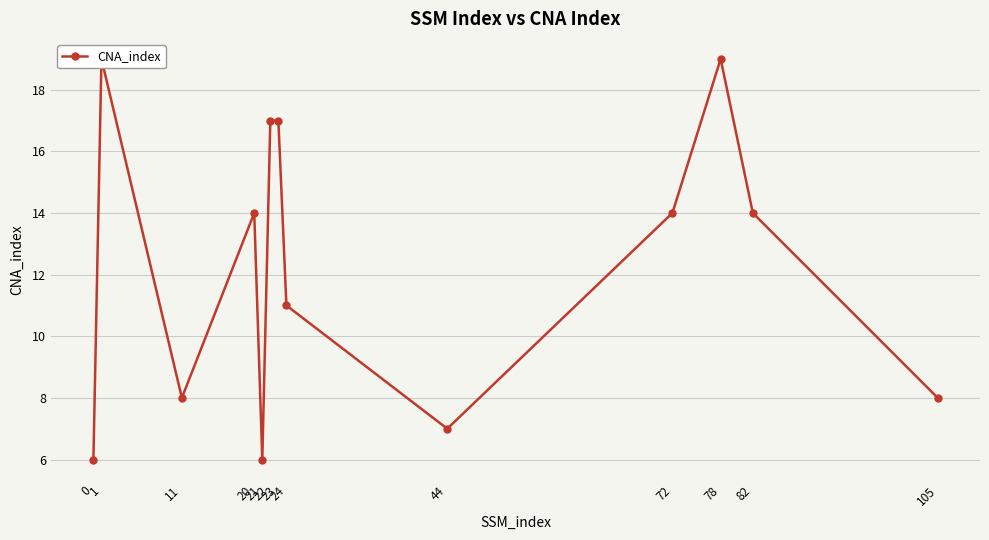

True or false: the data shows 25 at 20.

False